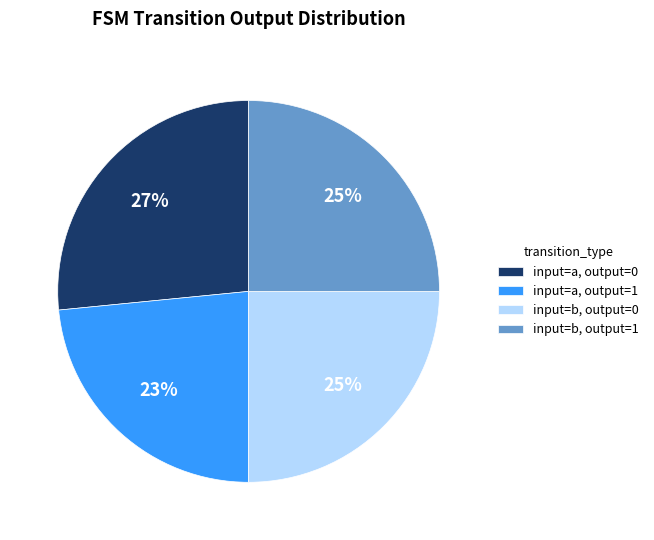

How many segments does this pie chart have?

4